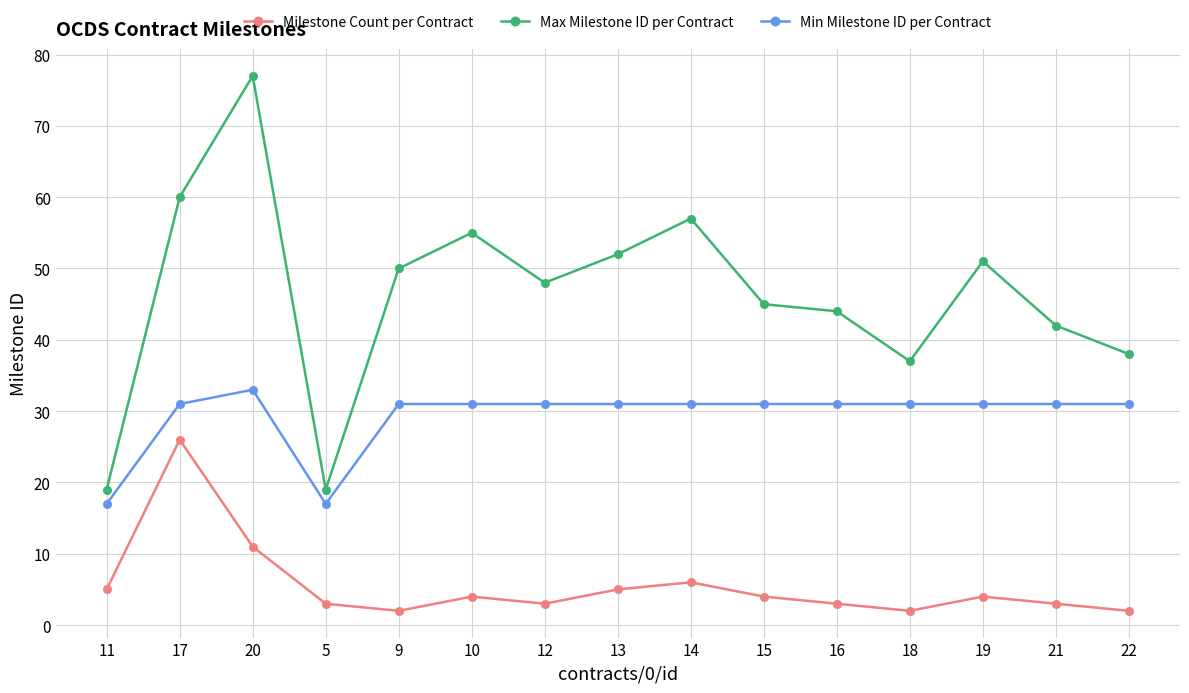

Which series has the widest spread of values?

Max Milestone ID per Contract